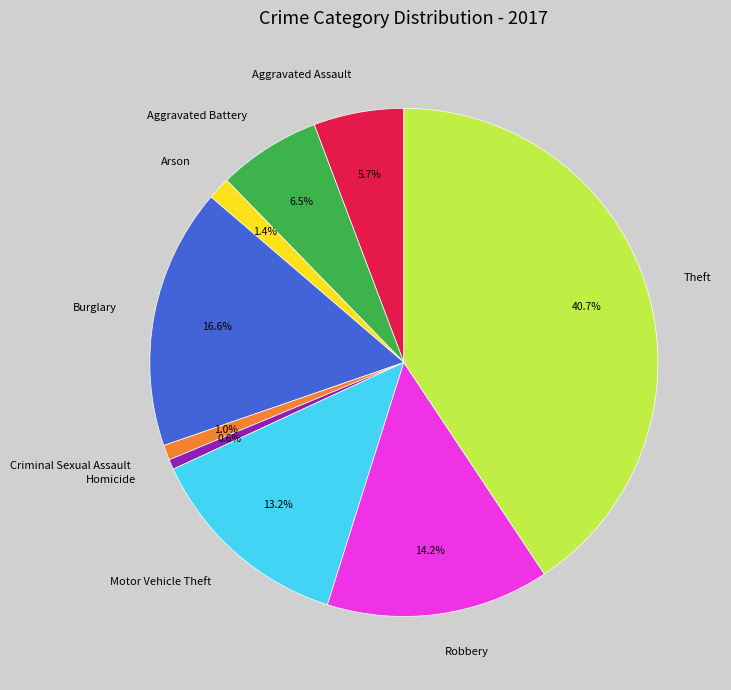

Is there a majority slice in this chart?

No